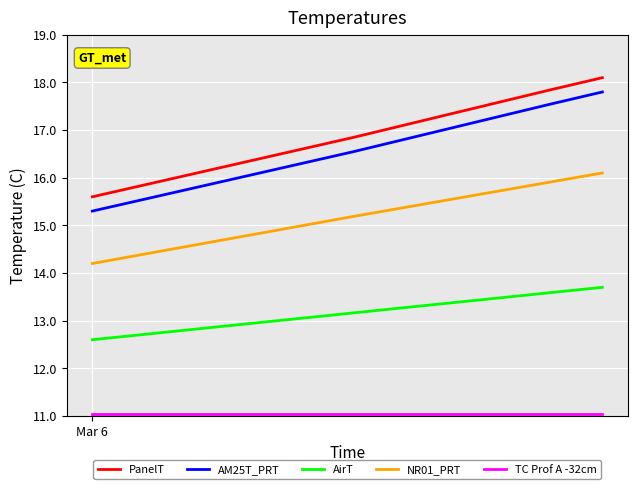

True or false: AM25T_PRT and AirT intersect in this chart.

False